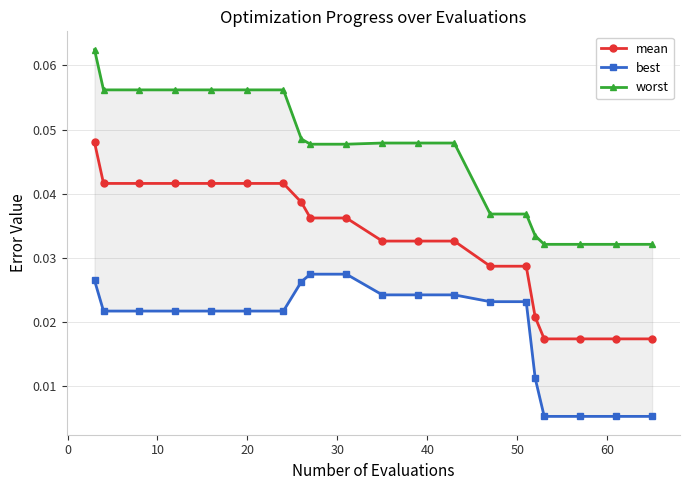

True or false: best and worst intersect in this chart.

False